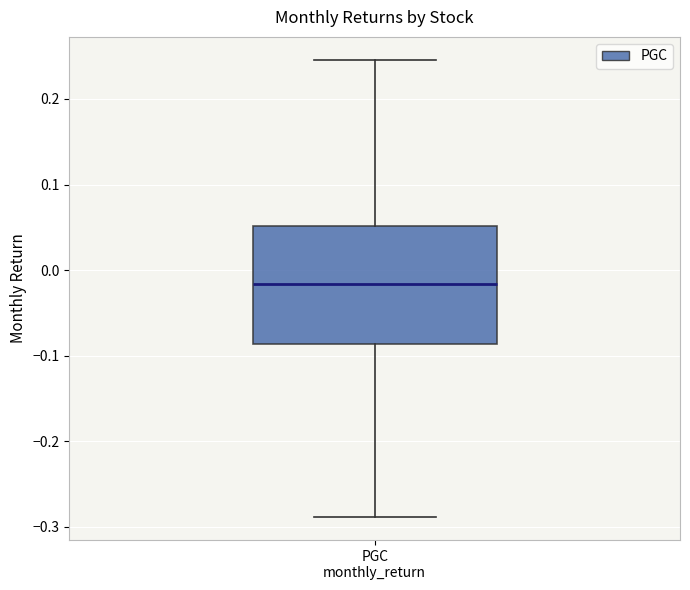

Where is the upper edge of the box for PGC monthly_return on the y-axis? The values are not printed on the chart, so give them approximately, as read against the axis.

0.05